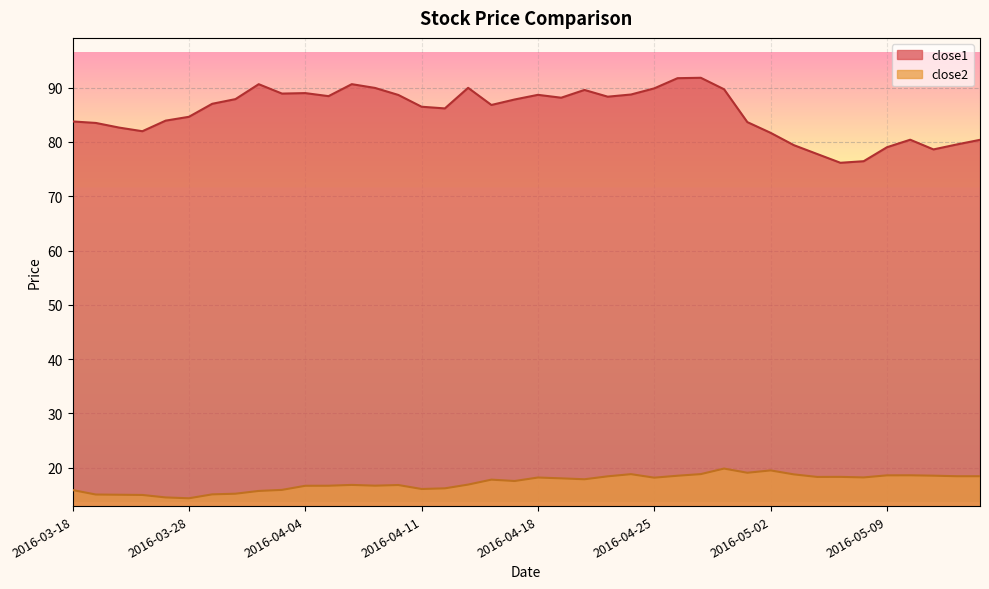

What are all the series names shown in the legend?

close1, close2